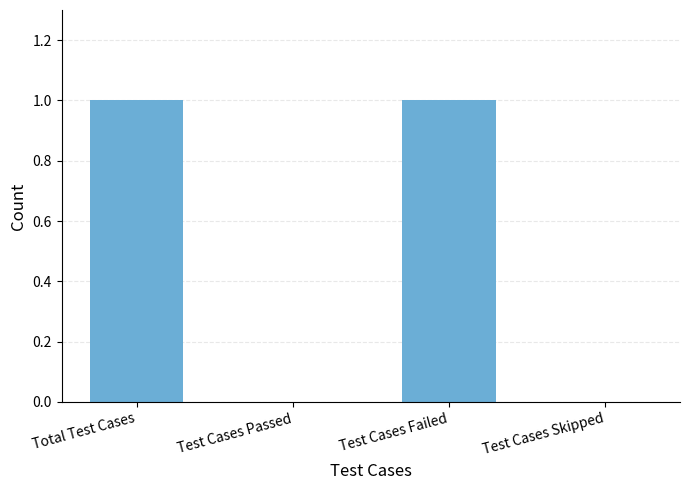

Between Test Cases Skipped and Test Cases Failed, which is larger?

Test Cases Failed